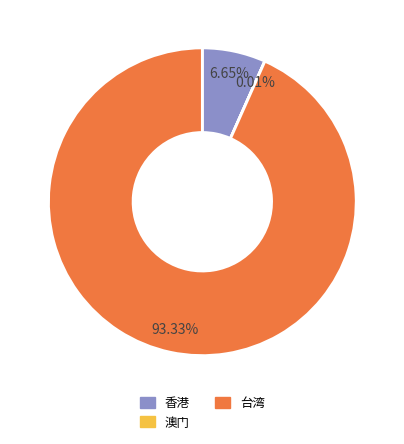

The 台湾 slice represents 84% of the pie. True or false?

False